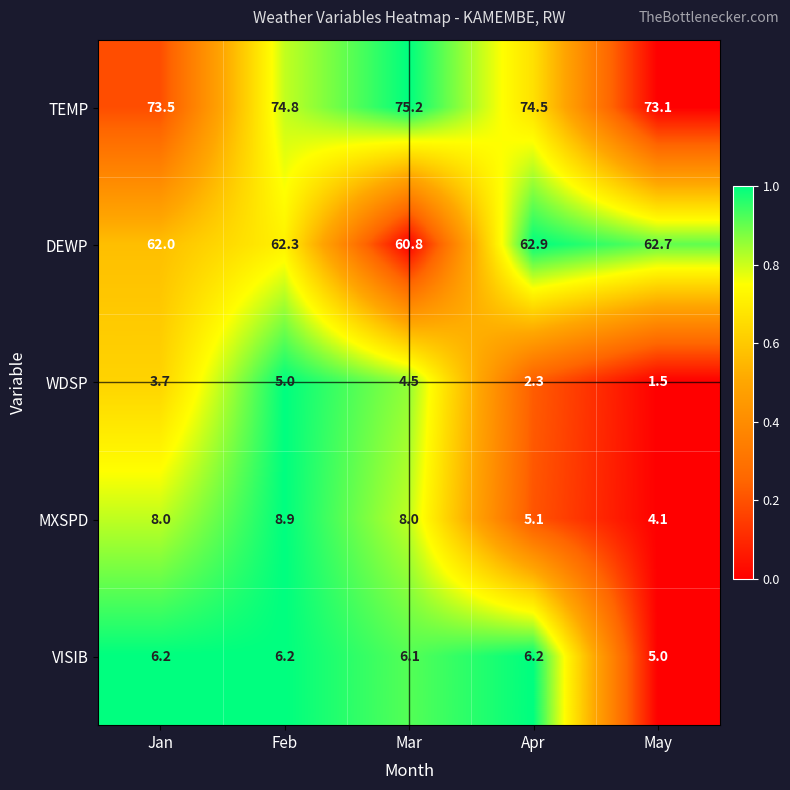

What is the average value of the TEMP series?

74.2